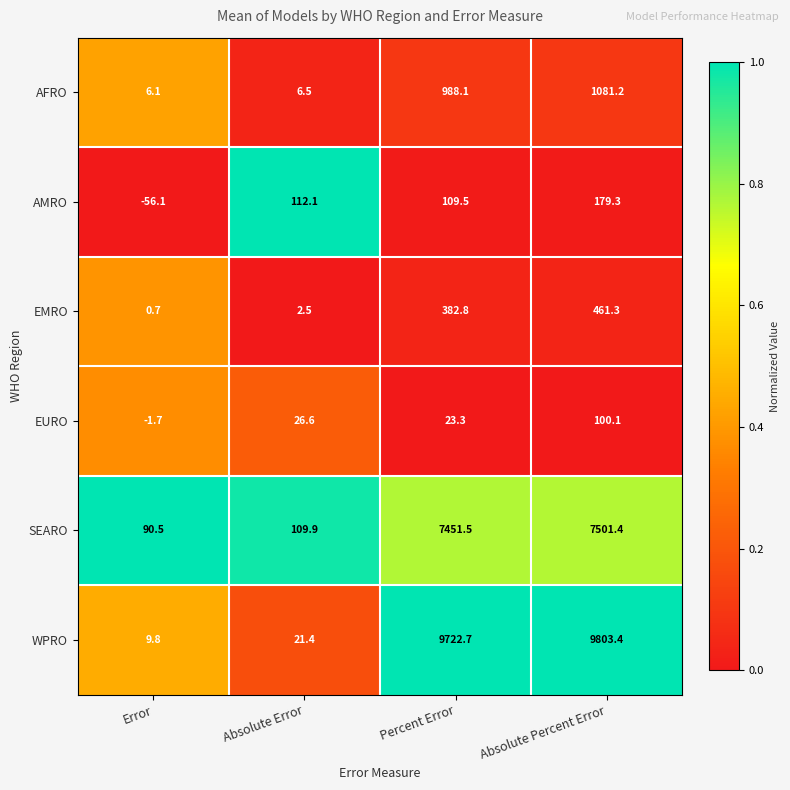

True or false: SEARO has a value of 32.5 at Error.

False